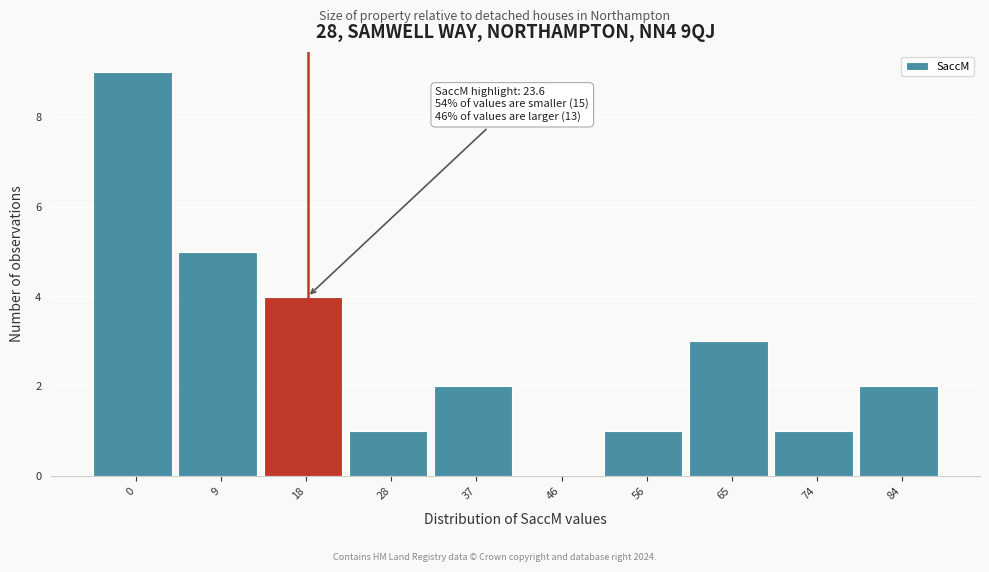

Reading left to right, transcribe all the data shown in this chart.

0=9	9=5	18=4	28=1	37=2	46=0	56=1	65=3	74=1	84=2